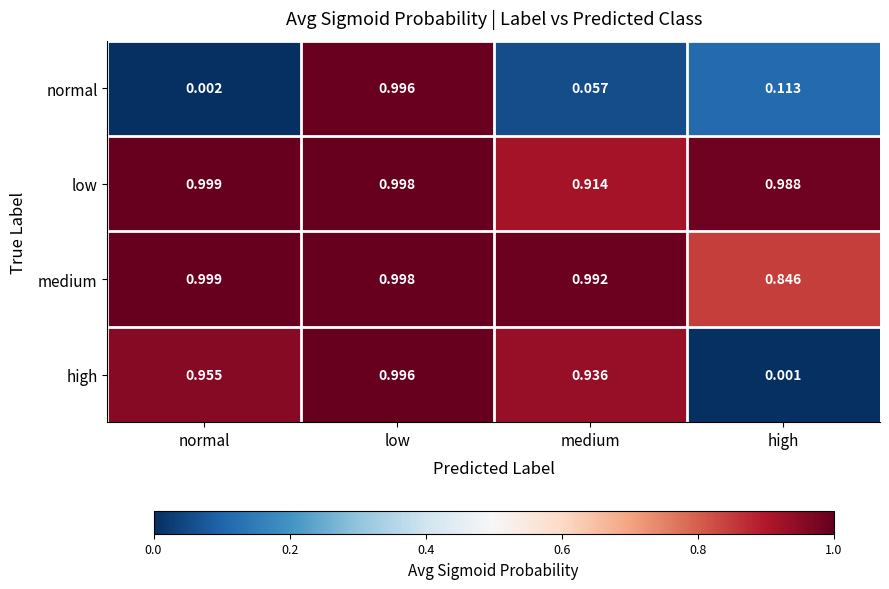

Which series changed the most between normal and high?

high